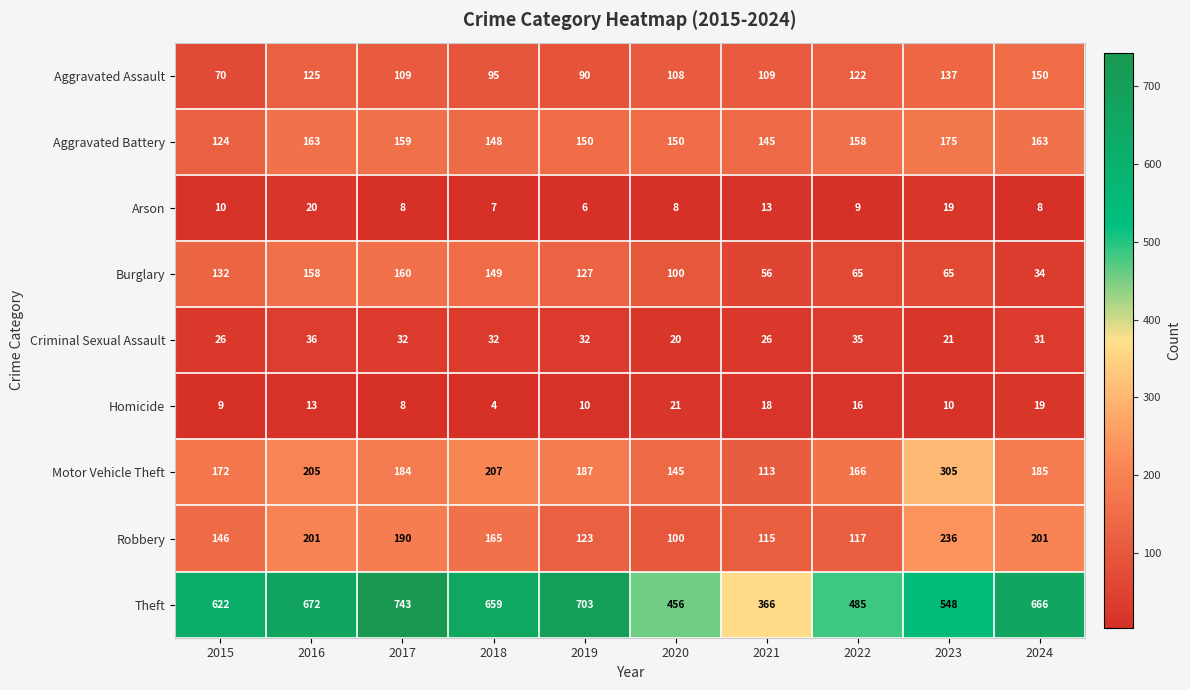

What is the difference between the highest and lowest values at 2022?

476